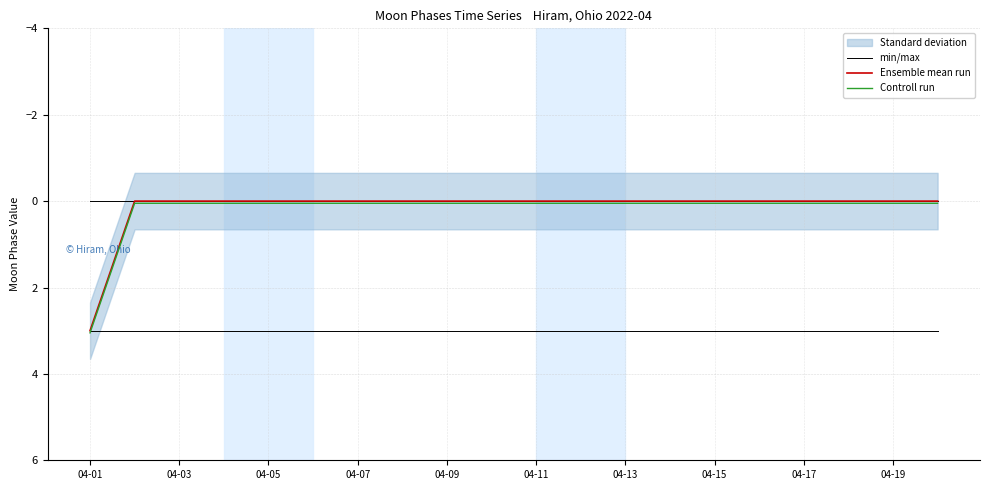

True or false: Ensemble mean run and Controll run cross at least once.

False